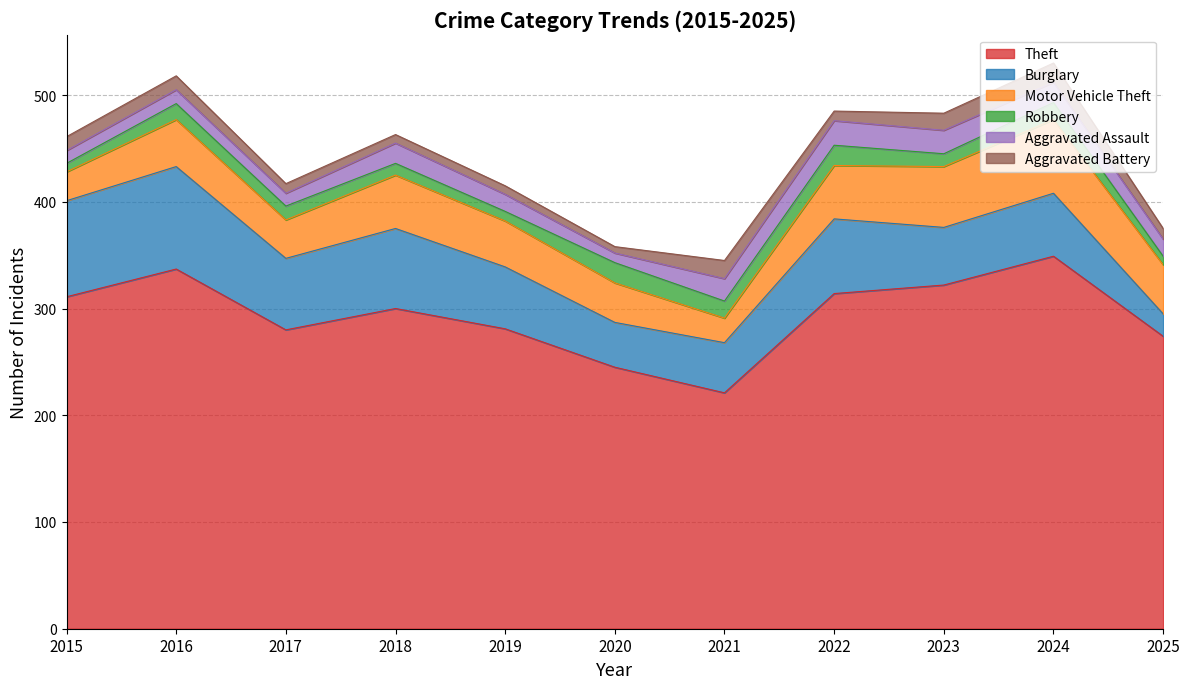

At which category does Aggravated Assault reach its first local valley?

2017